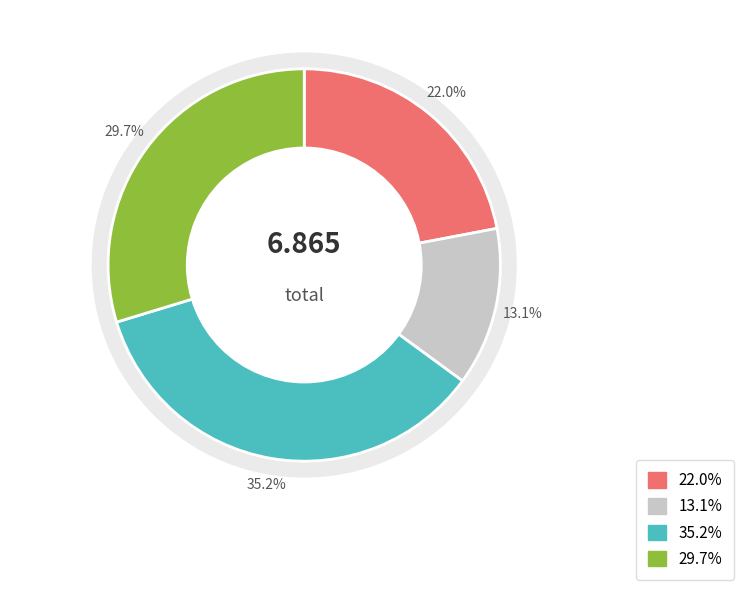

Is there a majority slice in this chart?

No